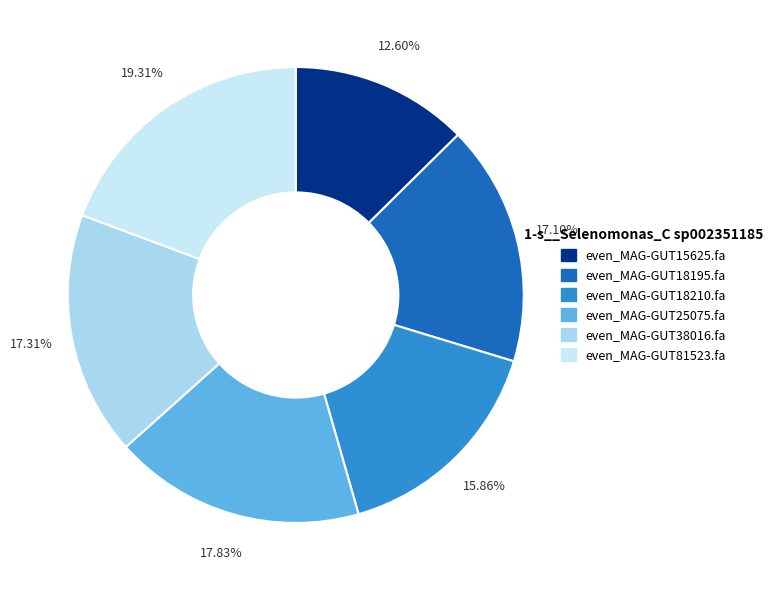

Does even_MAG-GUT18195.fa represent more than half of the total?

No